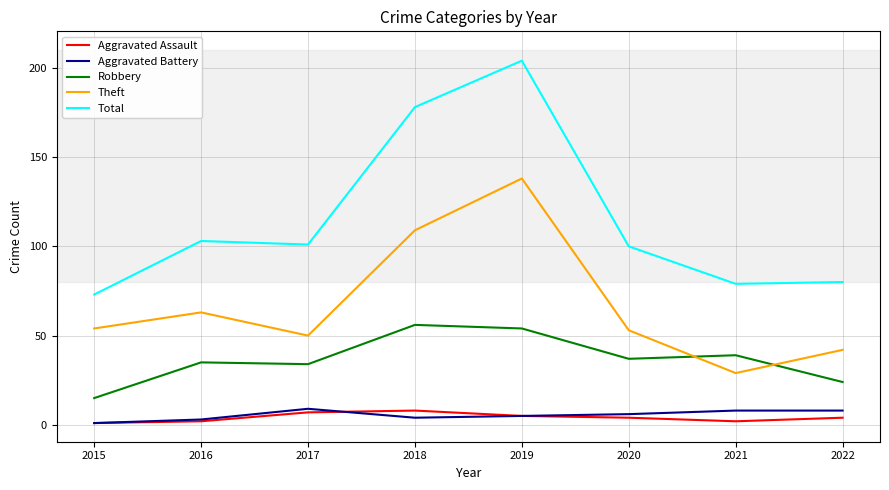

Which series has the largest range (max minus min)?

Total